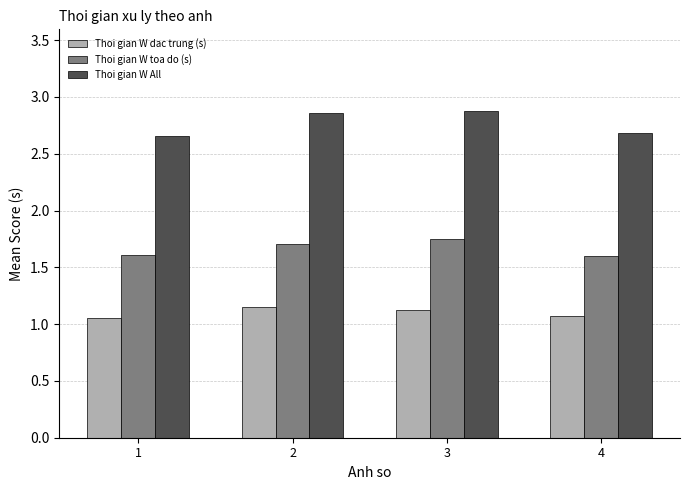

Count the Thoi gian W toa do (s) values in the range 1 to 2.

4